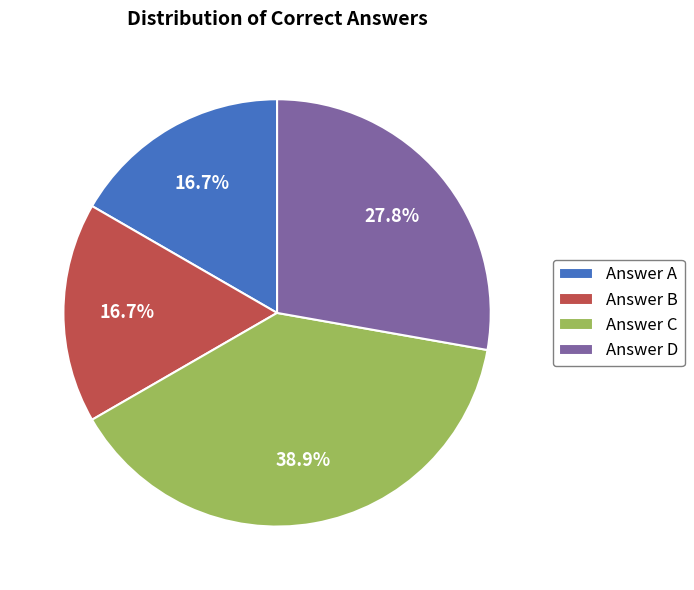

What percentage is NOT represented by Answer B?

83.3%